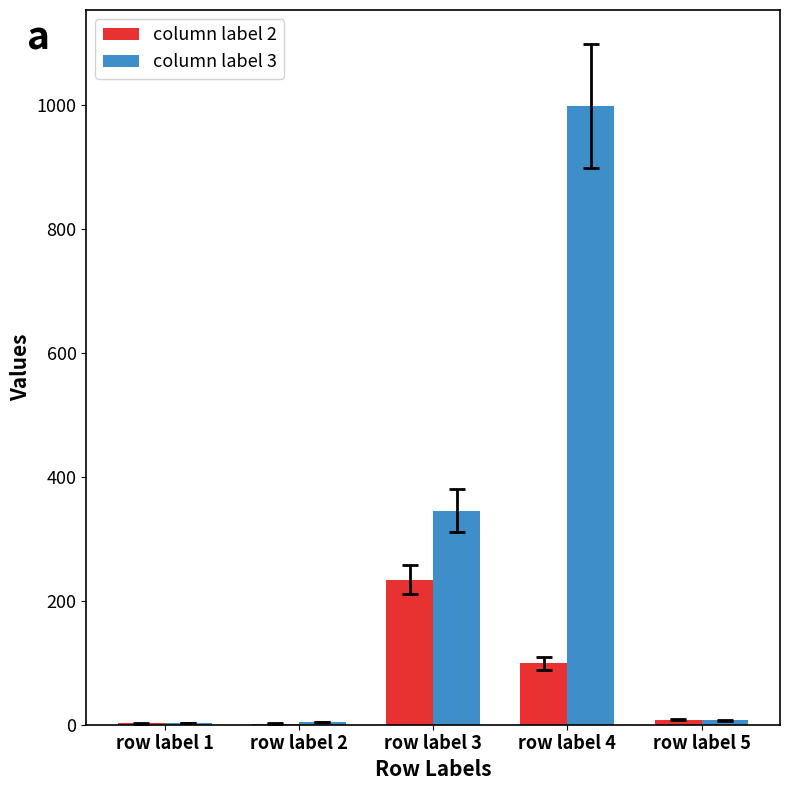

Where is column label 3 nearest to the value 501?

row label 3